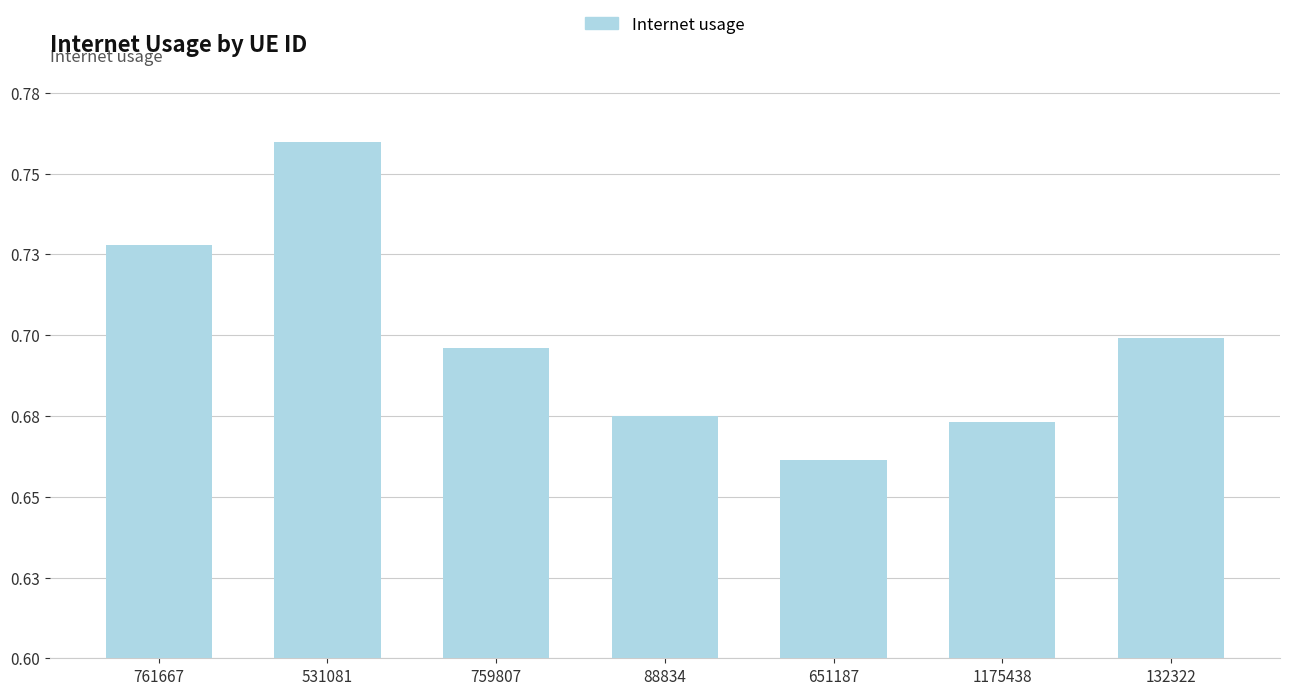

Which category has the highest value across all series?

531081